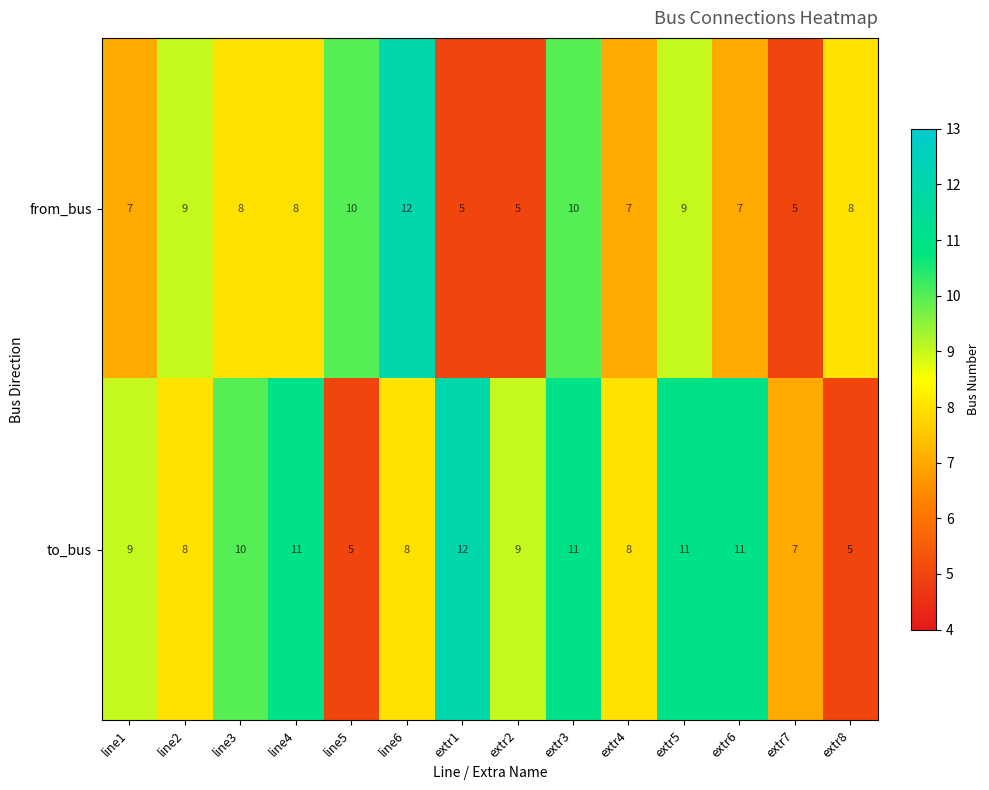

True or false: from_bus has a value of 5 at extr3.

False